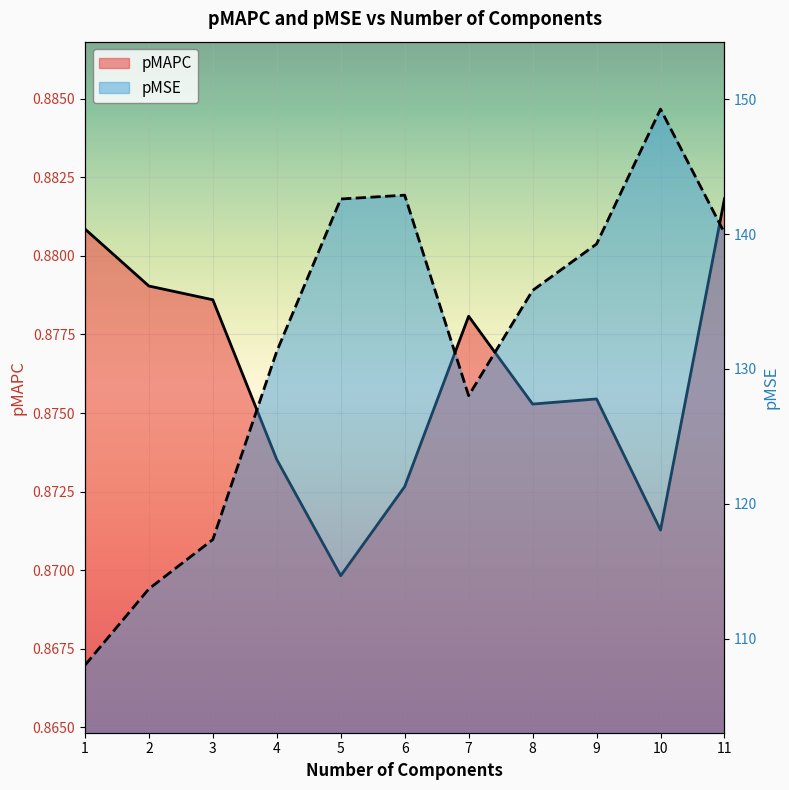

Which category has the highest value across all series?

10.0